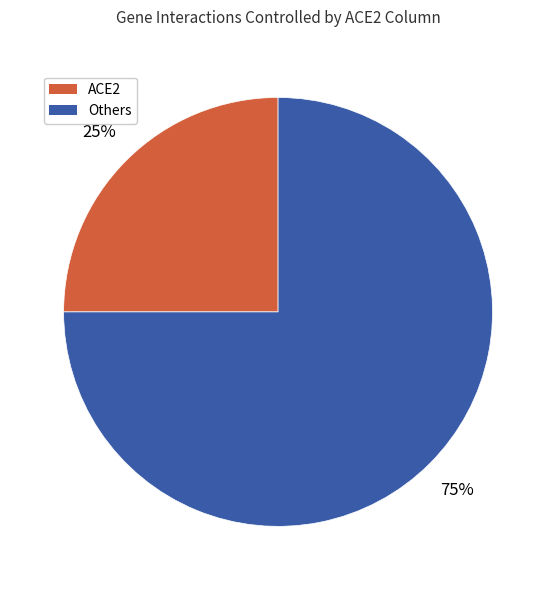

Which slice is the smallest?

ACE2